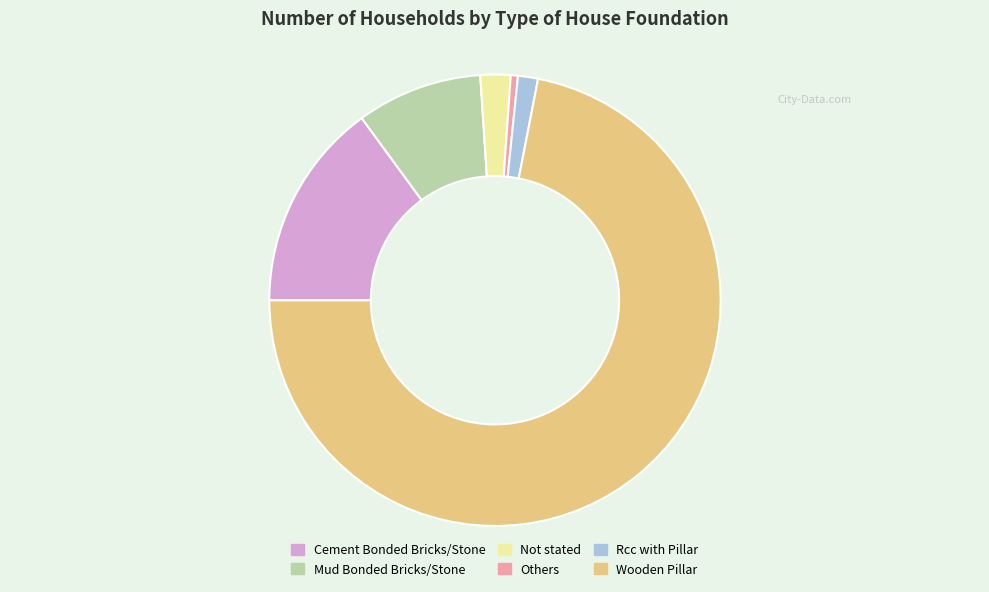

How many segments does this pie chart have?

6